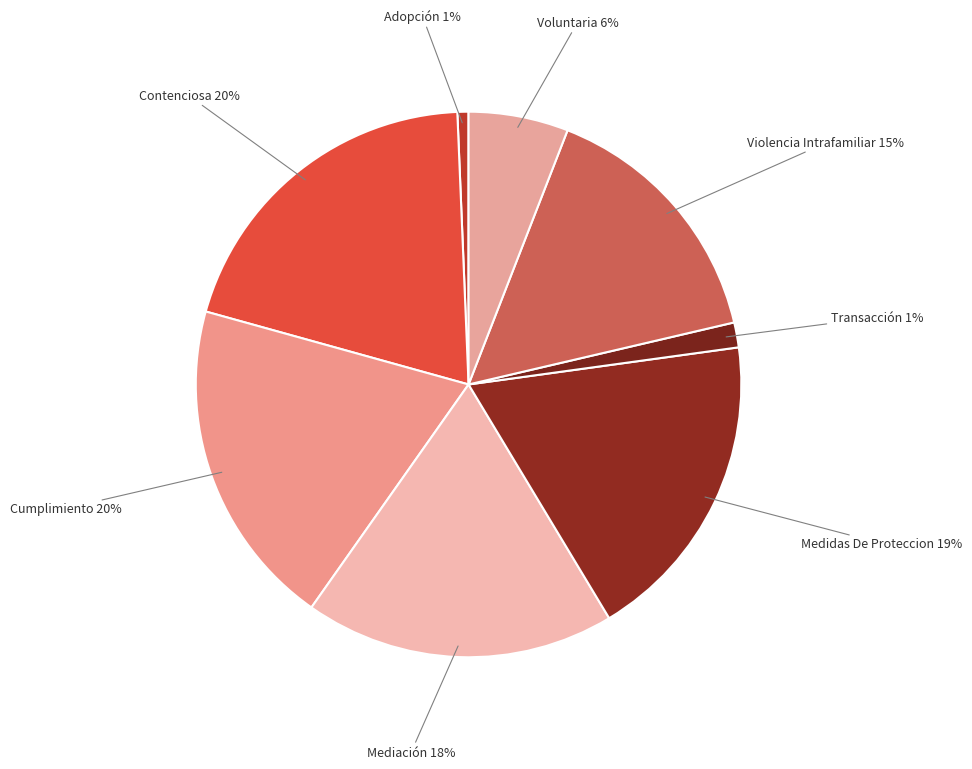

Is the sum of Adopción and Contenciosa greater than half?

No